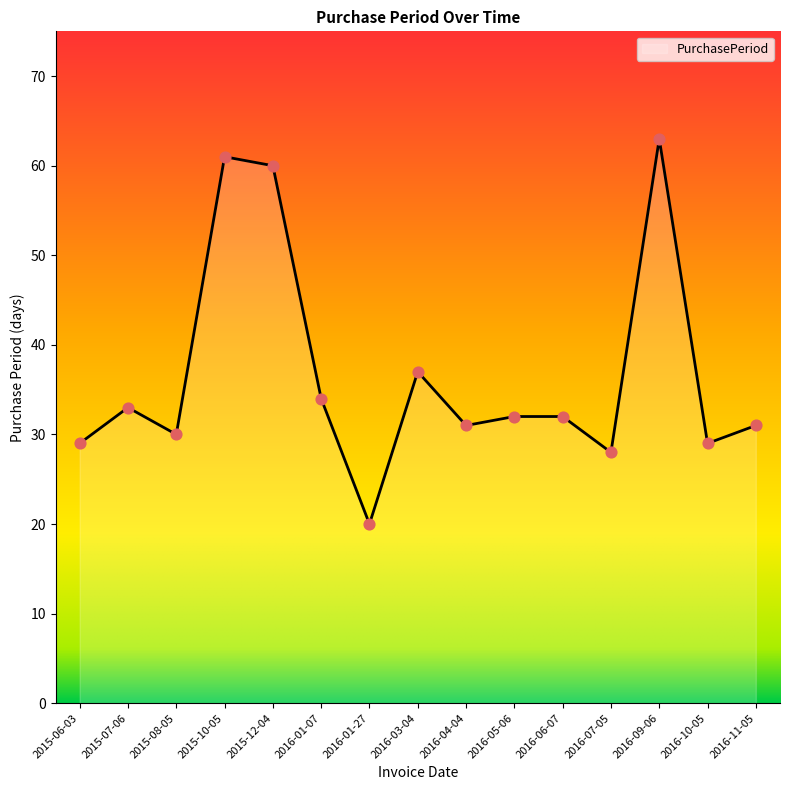

Which has a higher value, 2015-07-06 or 2015-08-05?

2015-07-06